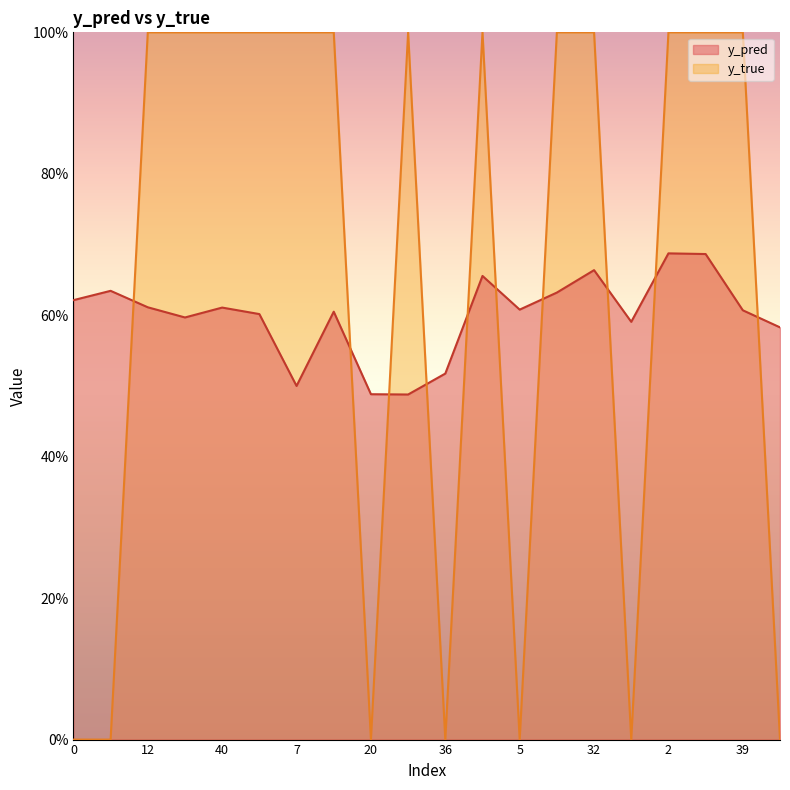

What are all the series names shown in the legend?

y_pred, y_true